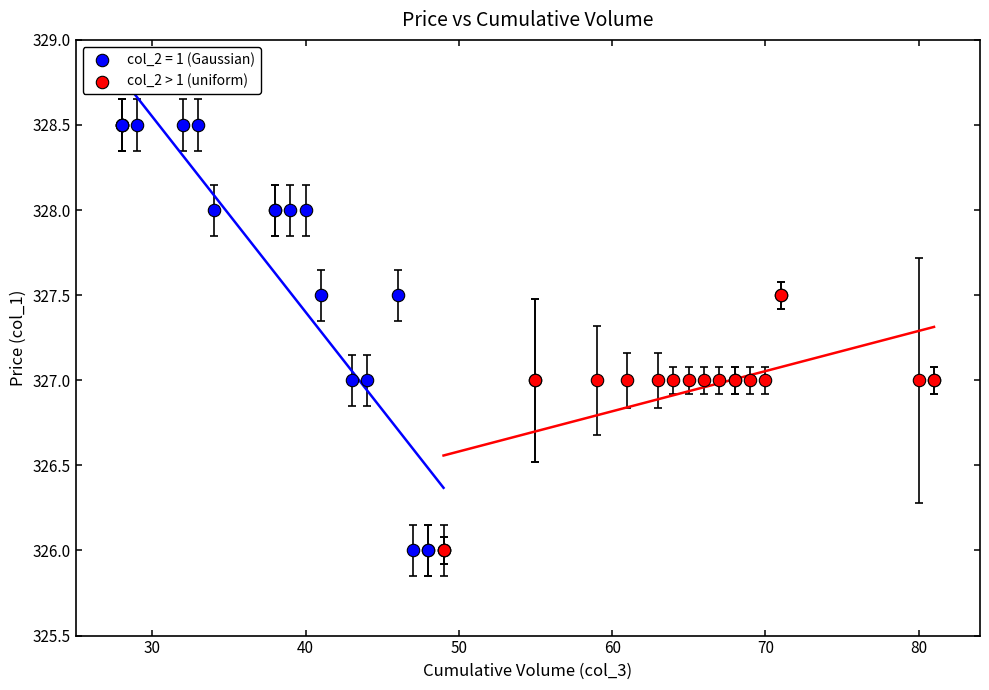

Which series contains the highest Y value?

col_2 = 1 (Gaussian)